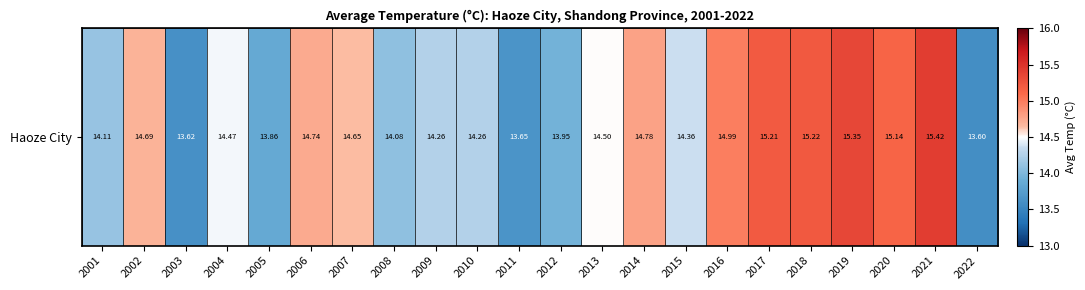

What is the difference between the second highest and minimum values?

1.7